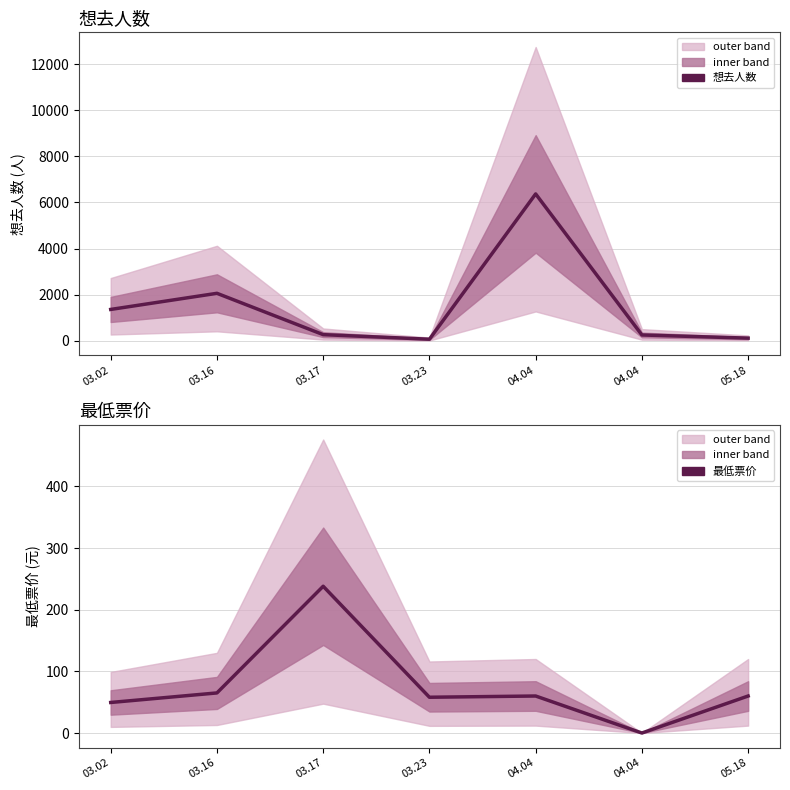

What is the spread (max minus min) of values at 04.04?

6309.0